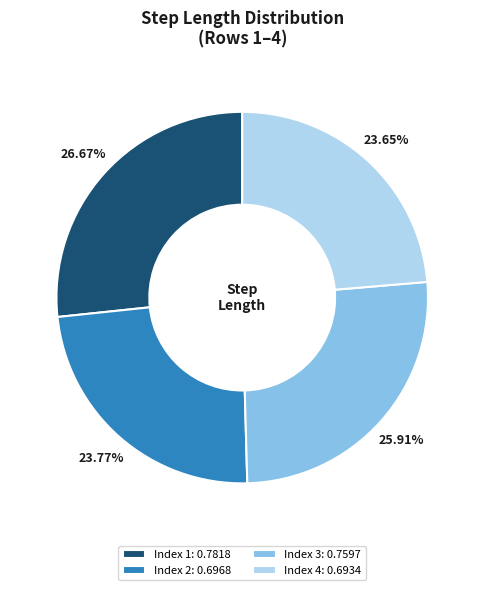

Is Index 4: 0.6934 the majority of the pie?

No